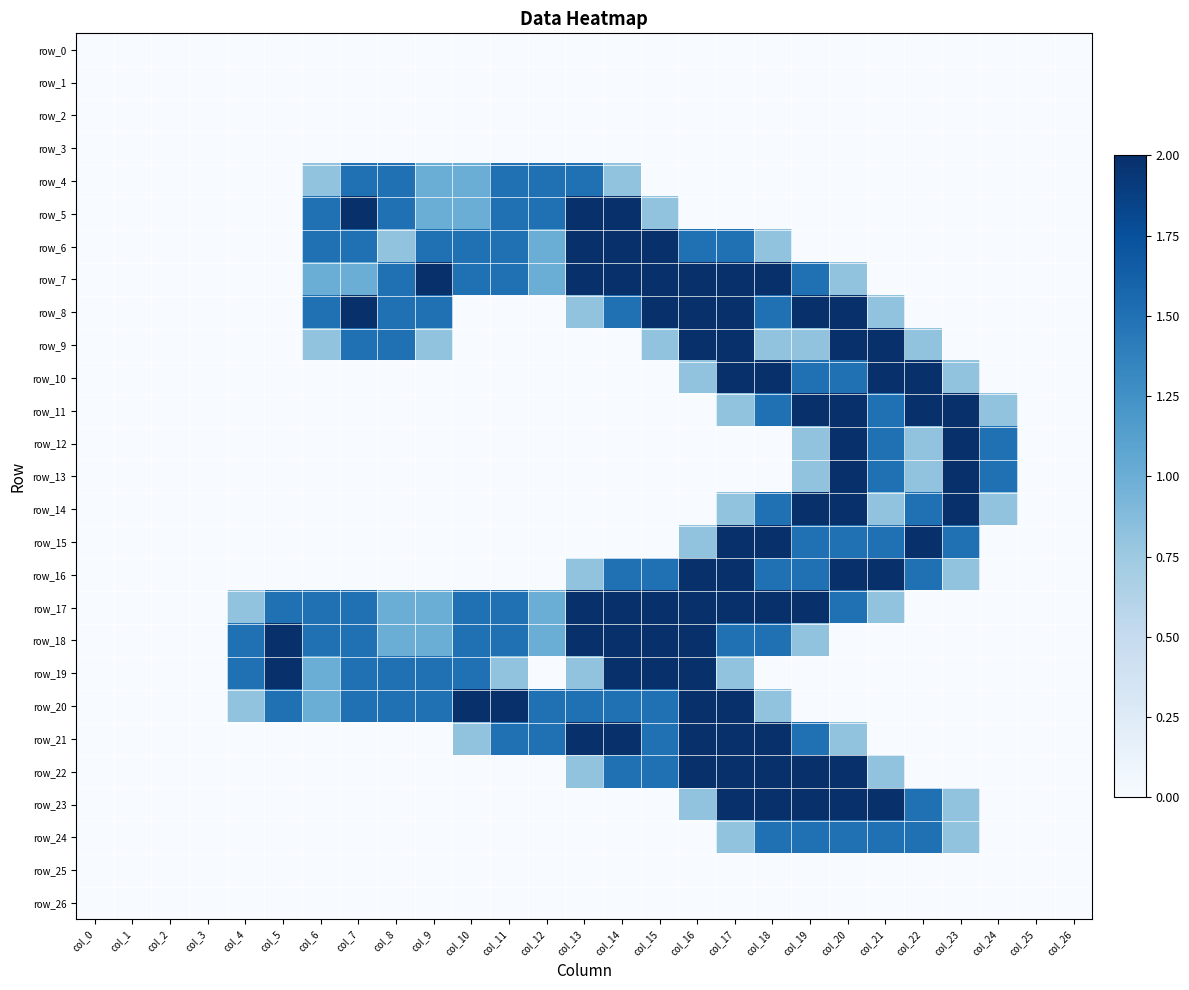

What value does the row_9 series have at col_15?

0.8